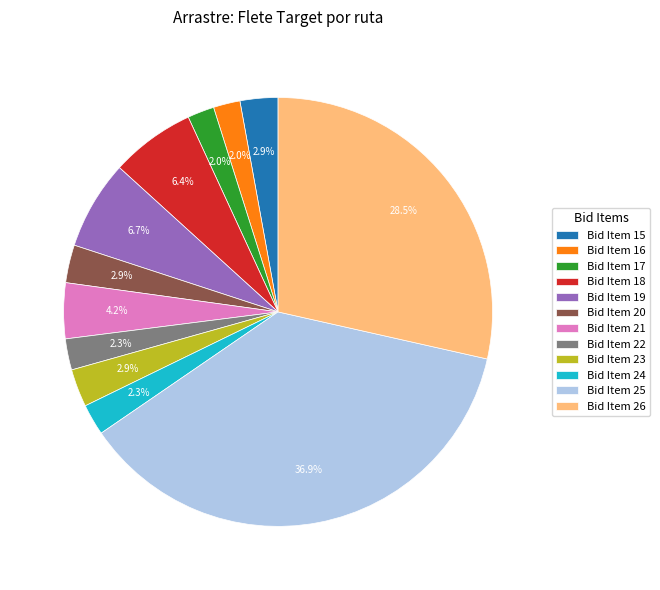

To the nearest percent, what is the combined percentage of Bid Item 24 and Bid Item 22?

5%